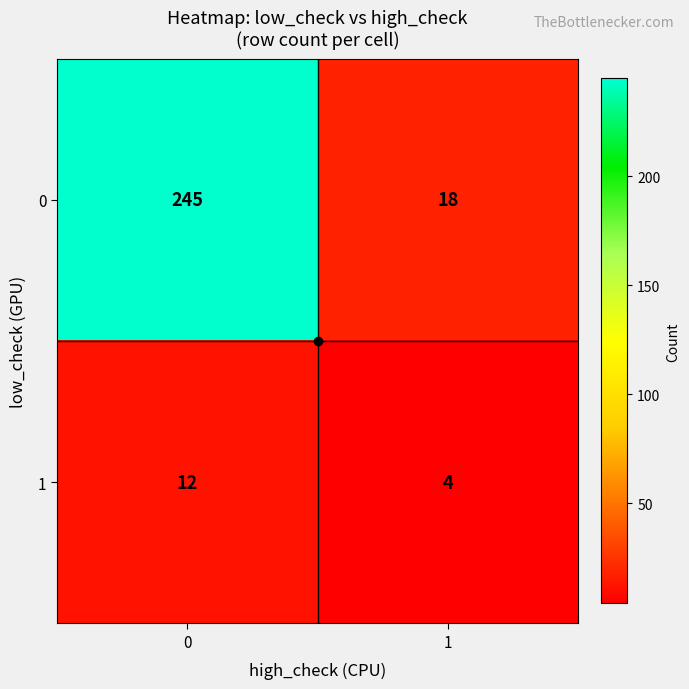

Is it true that 1 equals 7 at 1?

False